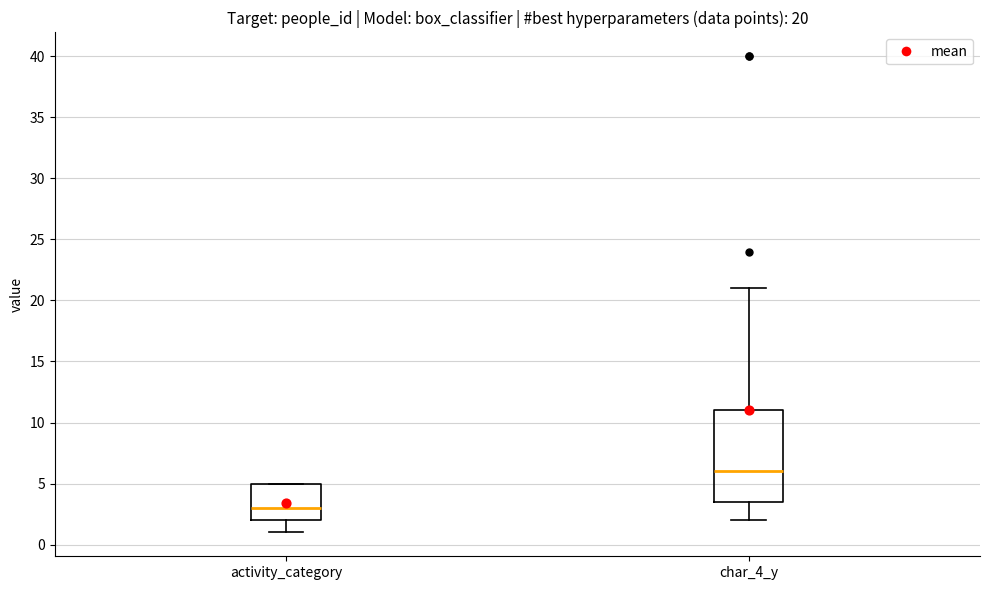

Which box's median line is the highest?

char_4_y